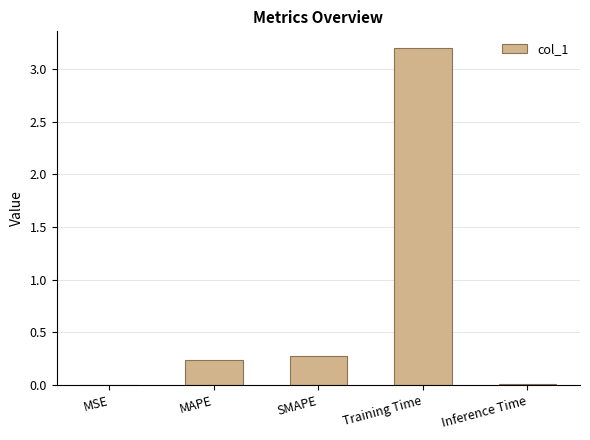

What is the approximate value at Training Time?

3.2